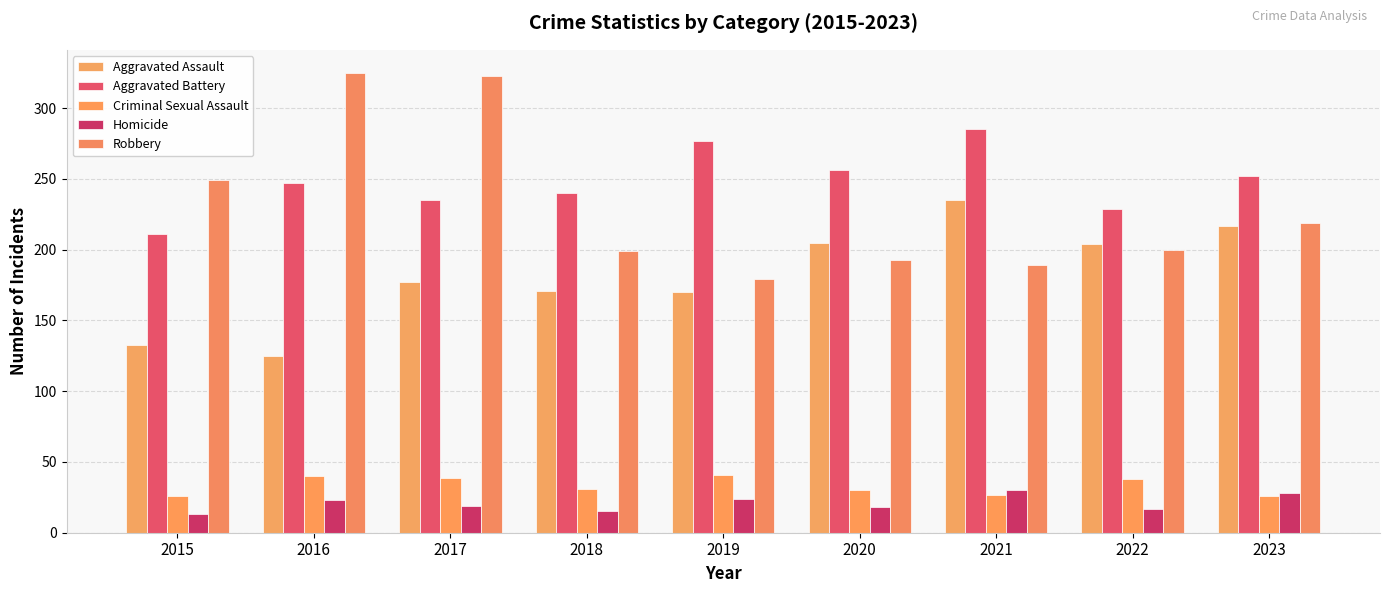

How many bars are there in total?

45